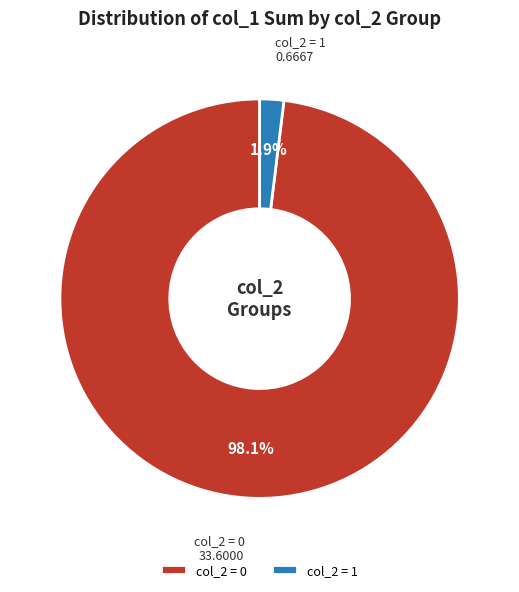

How much of the chart is everything except col_2 = 1?

98.1%